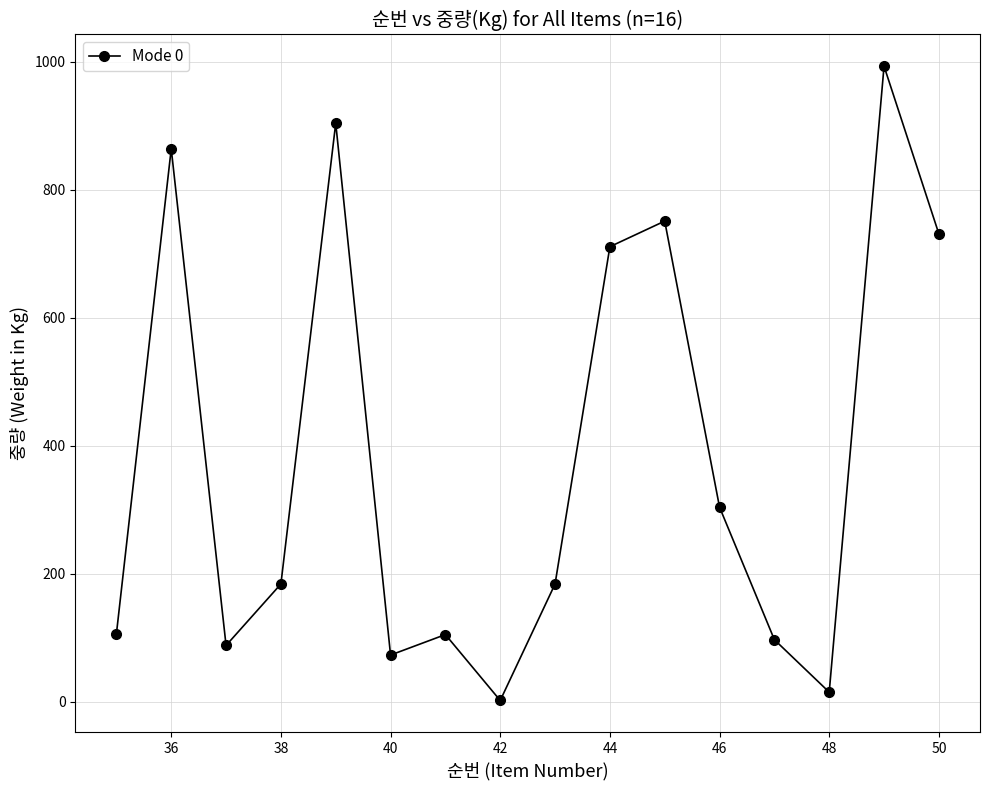

What is the difference between the maximum and minimum values?

991